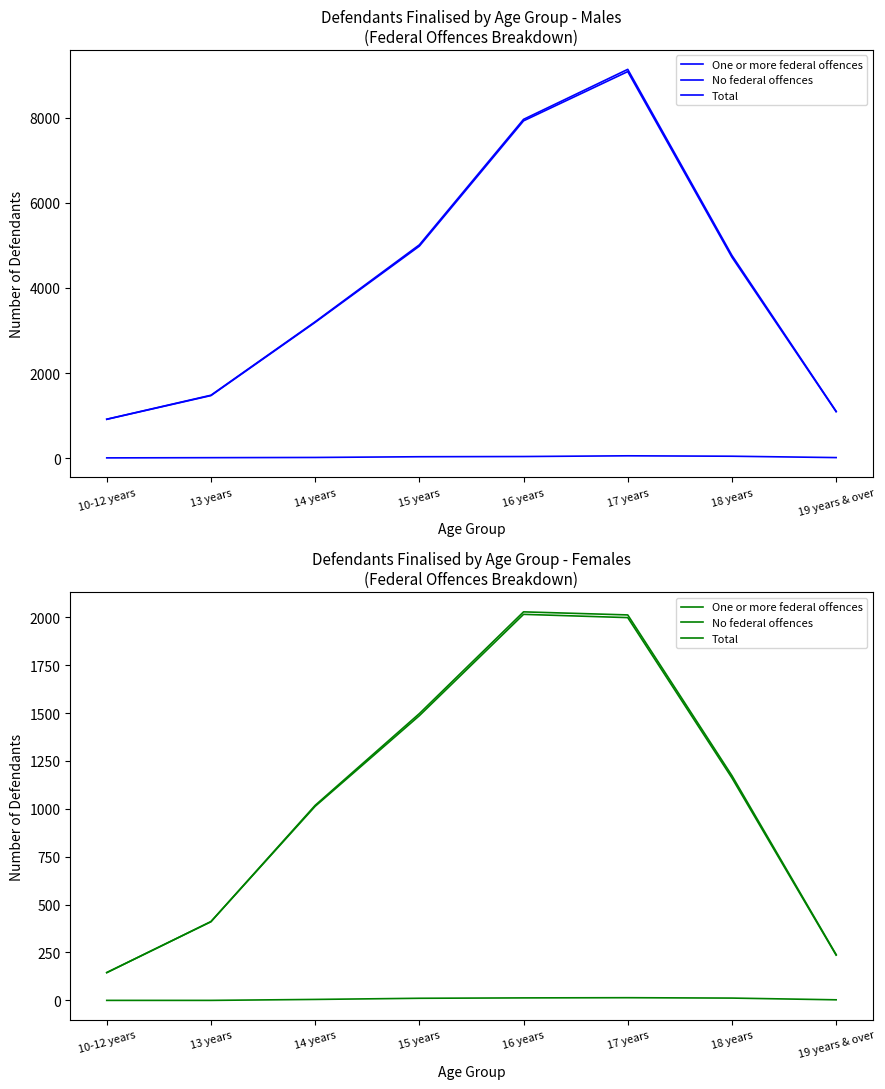

Which series has the largest total across all categories?

Total